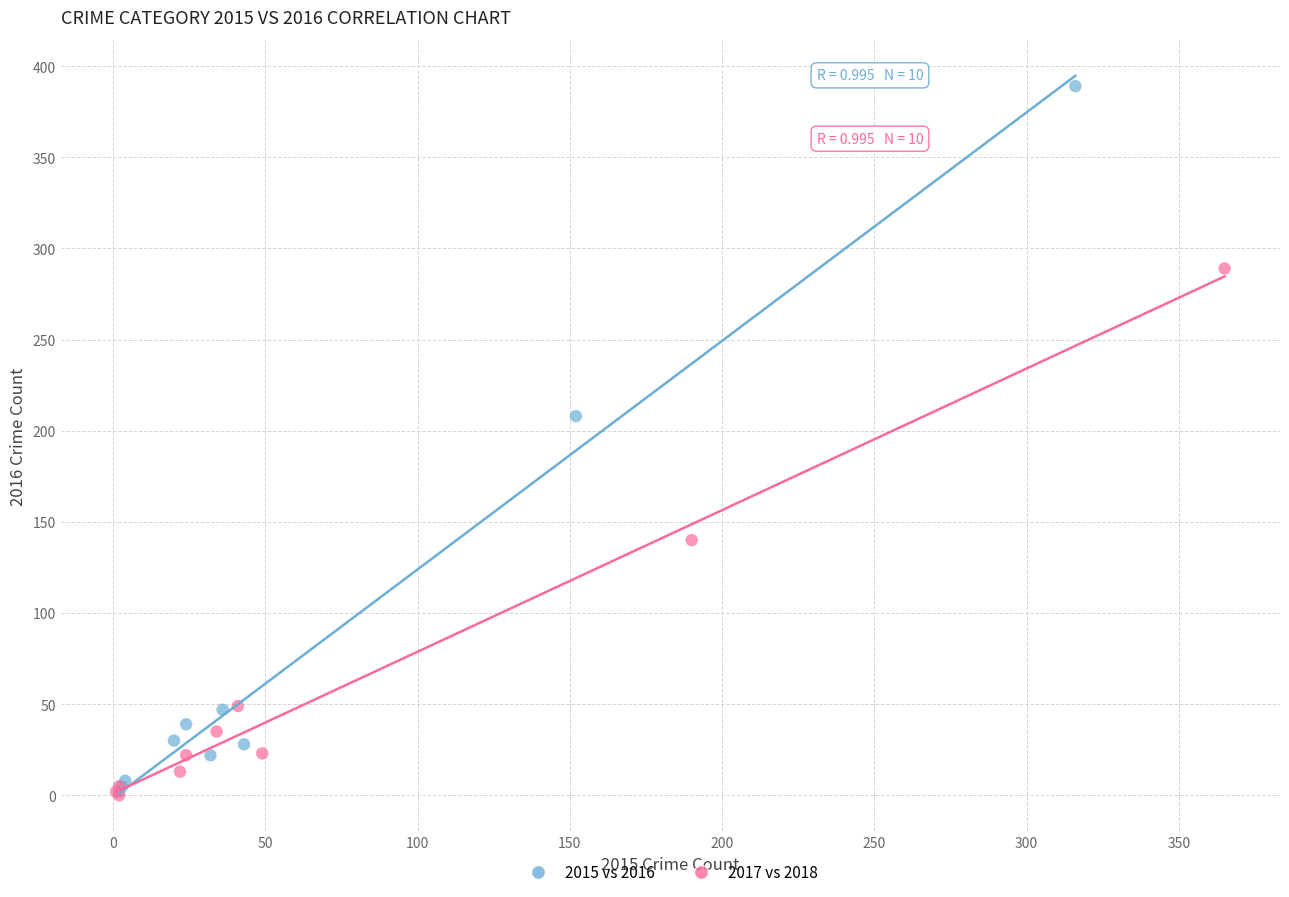

Which series has the widest spread of Y values?

2015 vs 2016